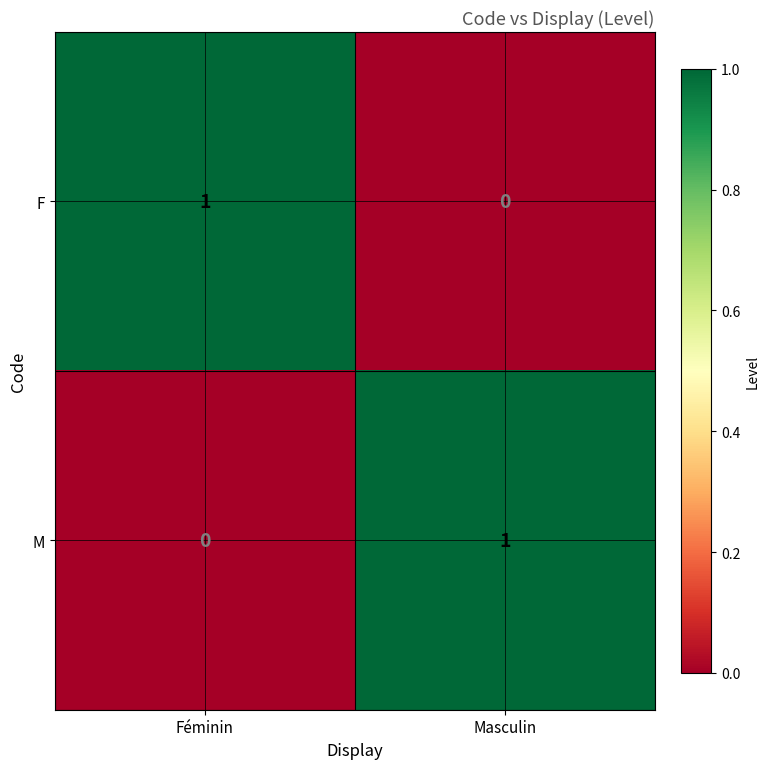

Is it true that M equals 0 at Masculin?

False